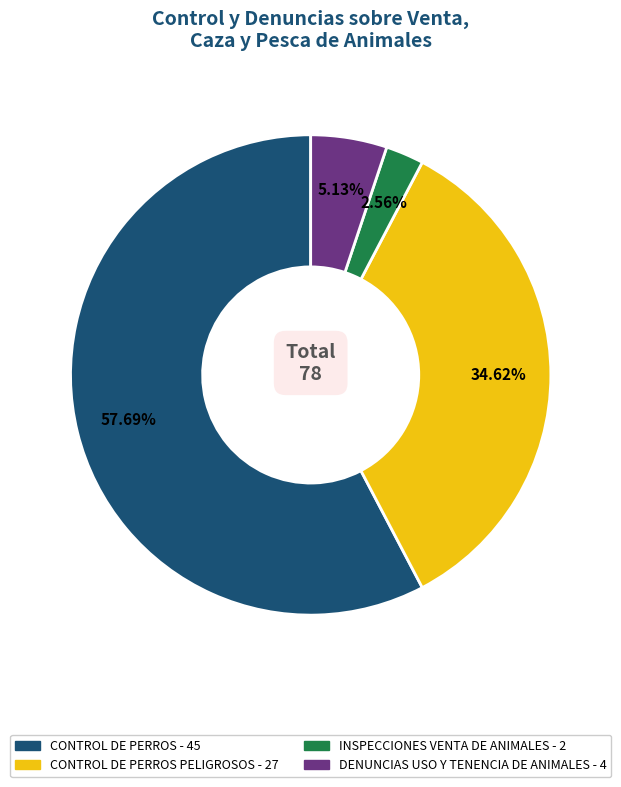

How many segments does this pie chart have?

4